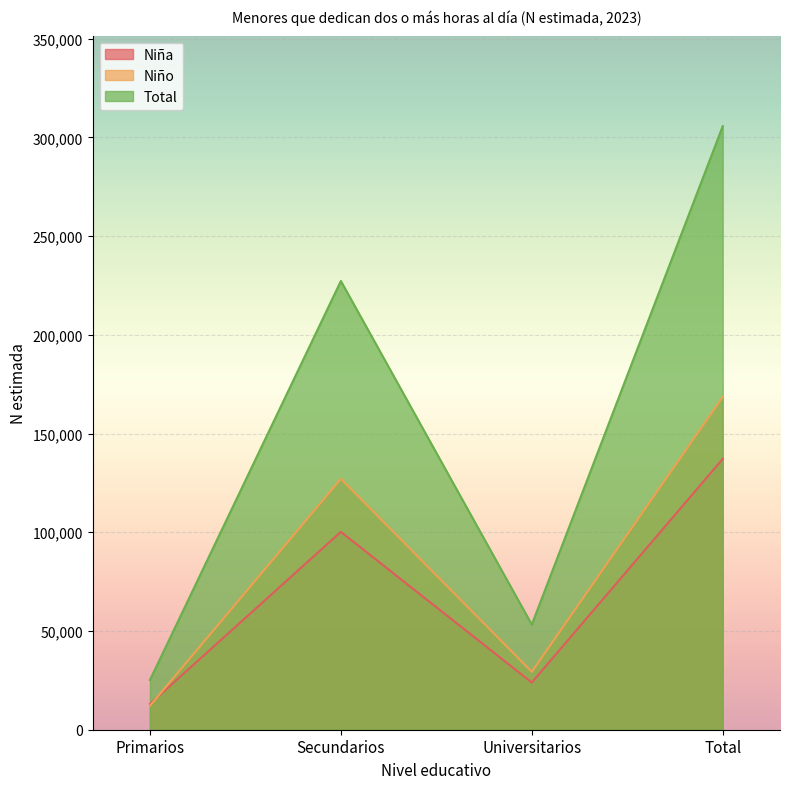

What are all the series names shown in the legend?

Niña, Niño, Total